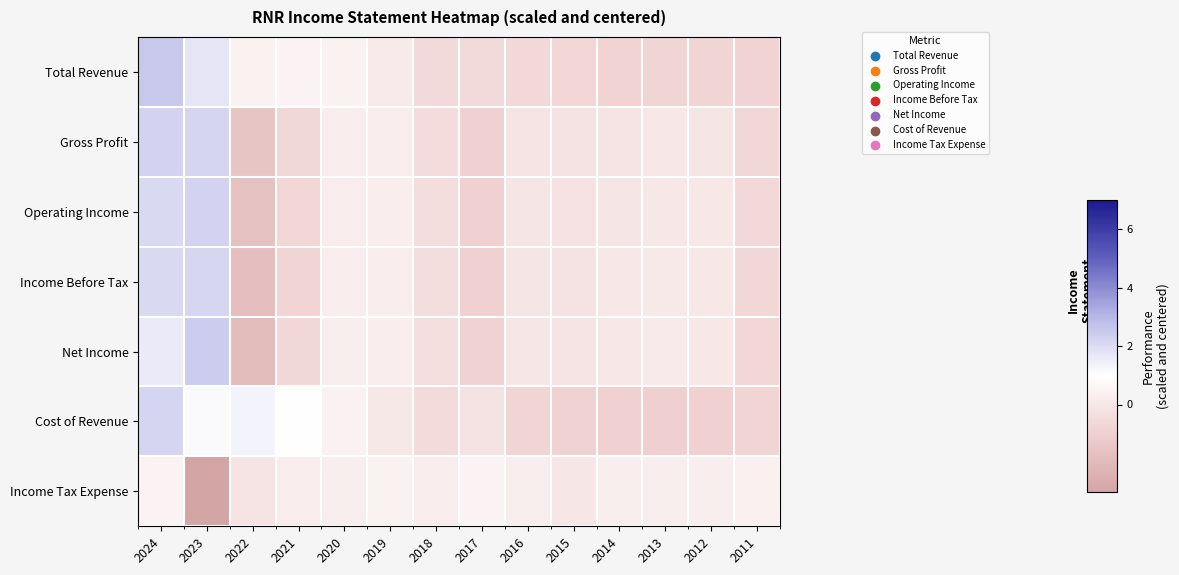

What is the difference between the highest and lowest values at 2015?

0.8